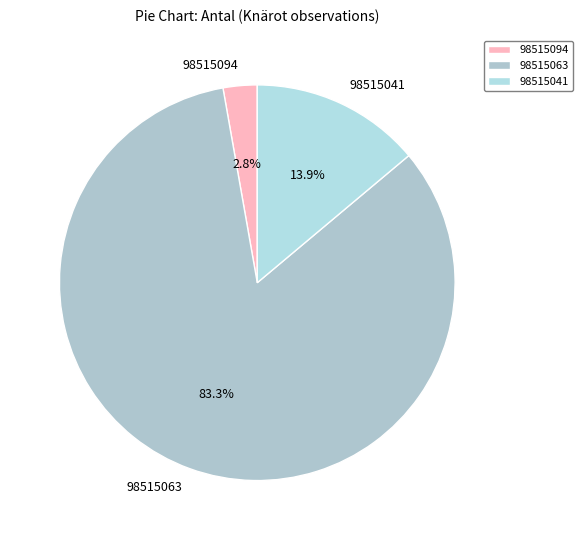

Does 98515063 represent more than half of the total?

Yes